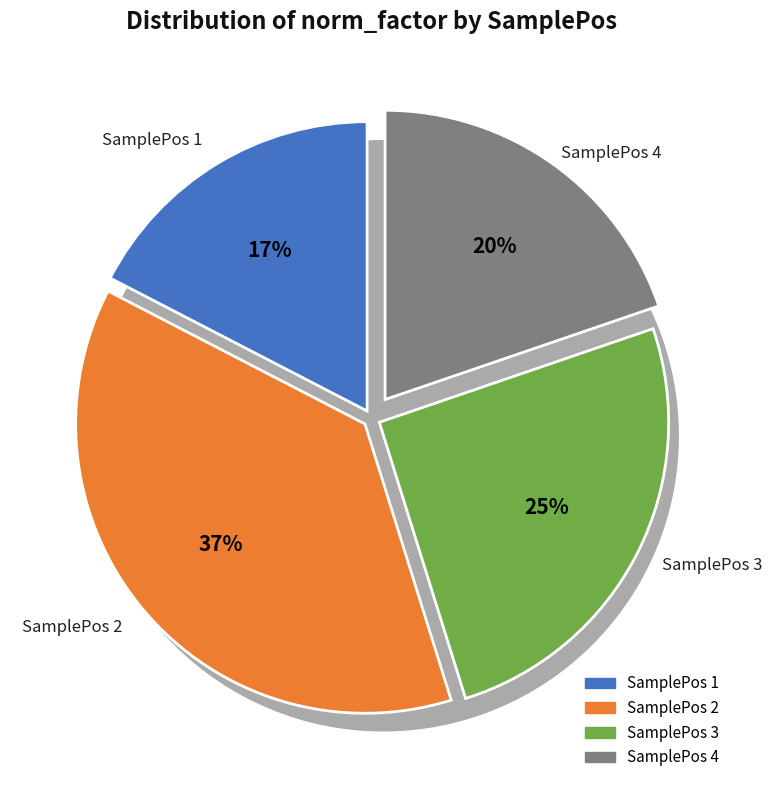

How many slices are in this pie chart?

4